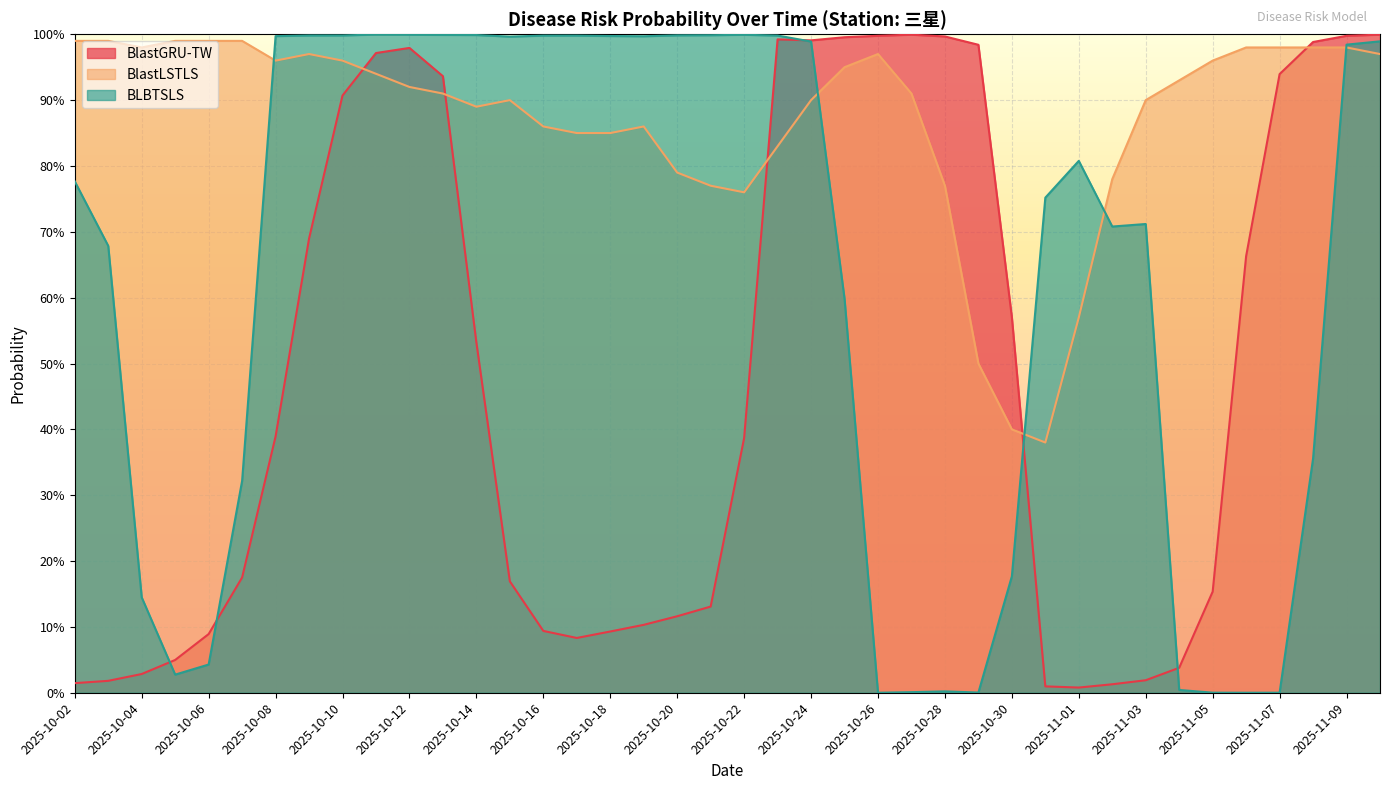

What is the sum of the BlastGRU-TW values at 2025-11-10 and 2025-10-21?

1.1